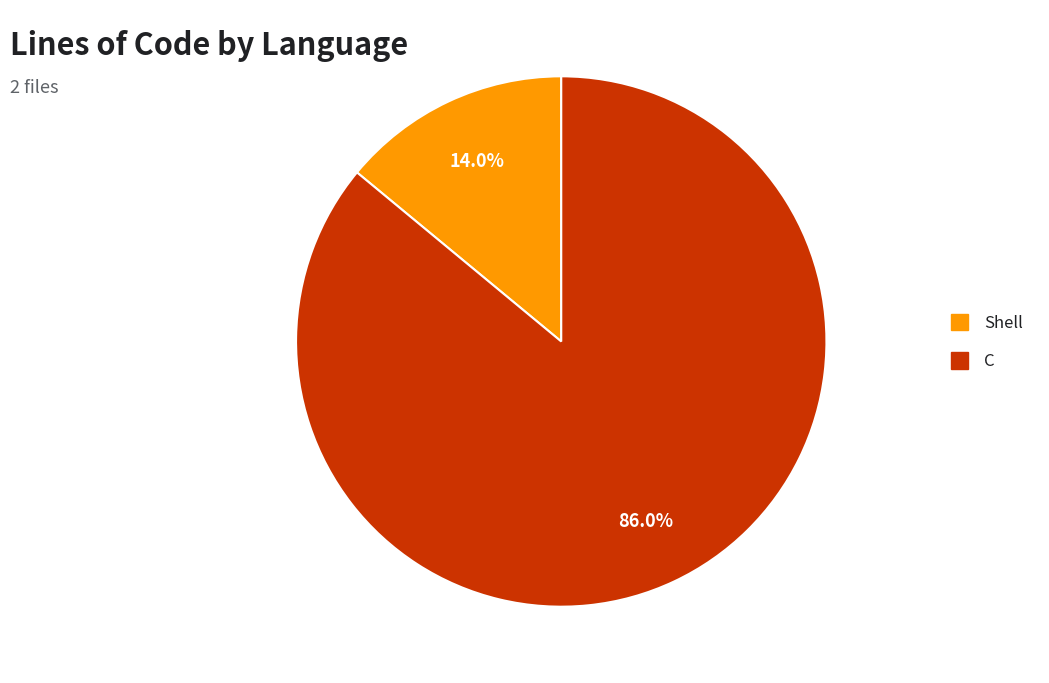

The C slice represents 78% of the pie. True or false?

False